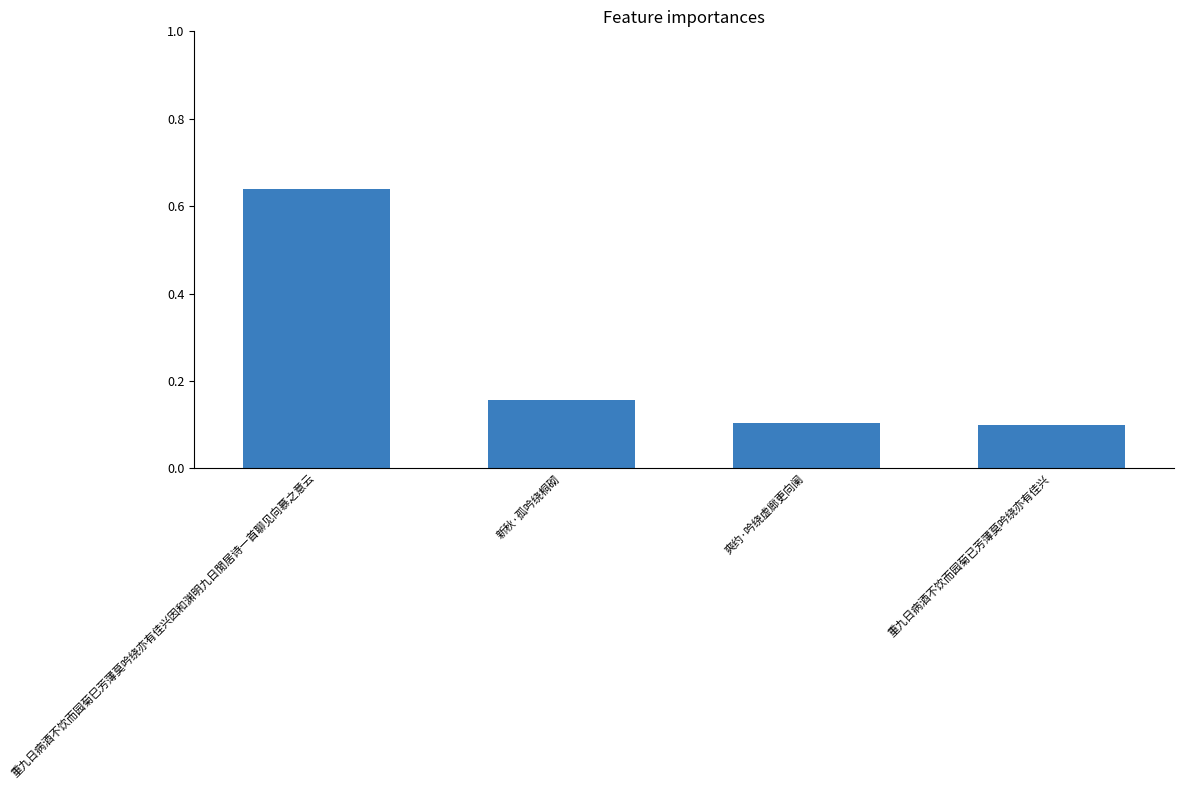

What is the sum of all values?

1.0